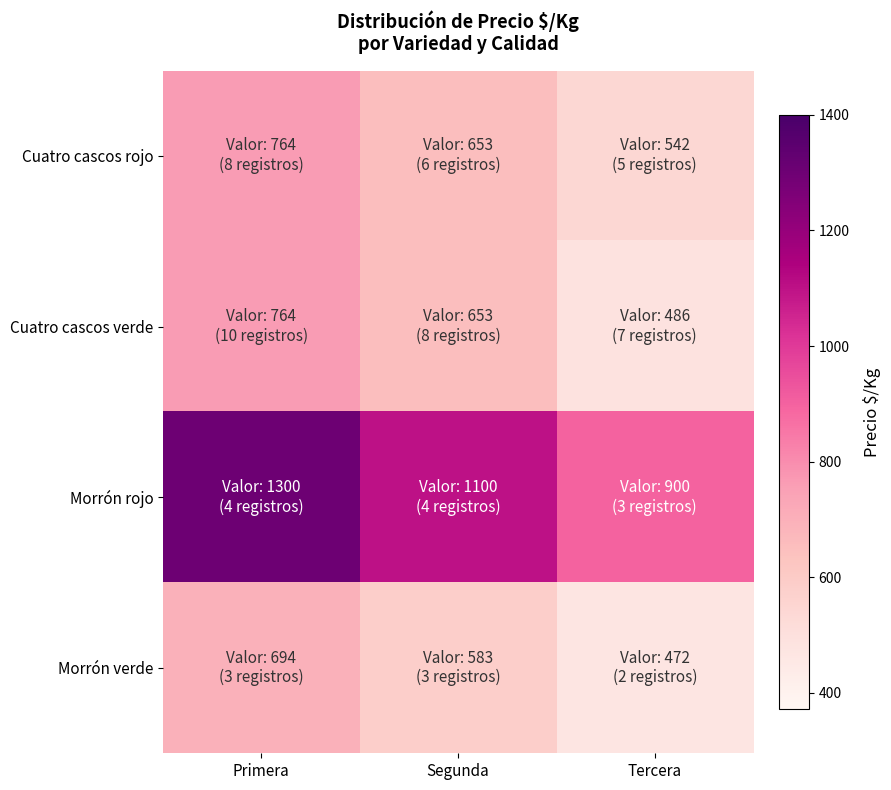

Which series has the largest total across all categories?

Morrón rojo